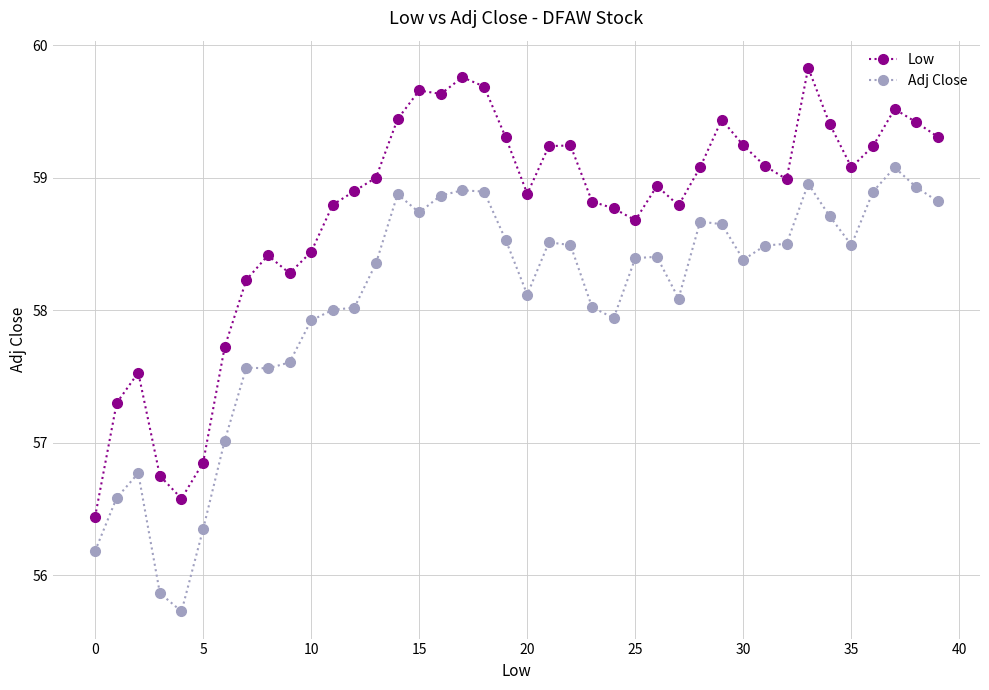

What is the minimum value for Adj Close?

55.7